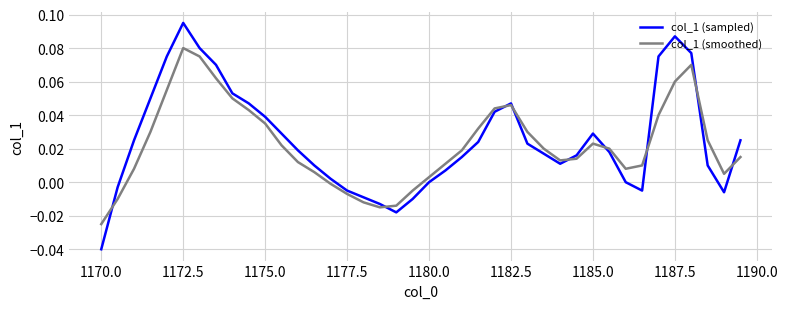

Which series ends up on top after the final intersection of col_1 (smoothed) and col_1 (sampled)?

col_1 (sampled)